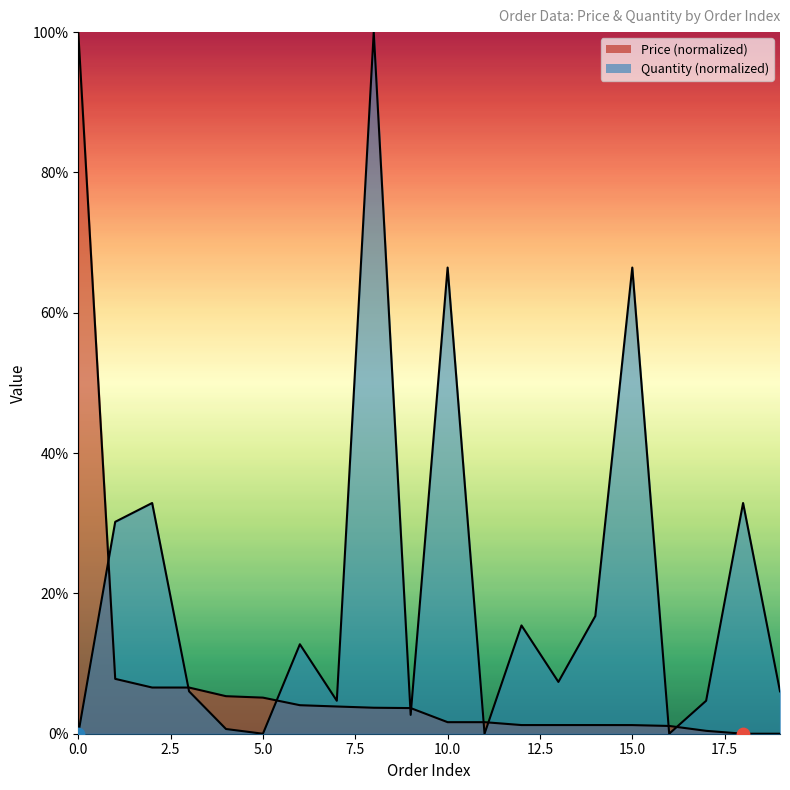

Which series has the largest total across all categories?

Quantity